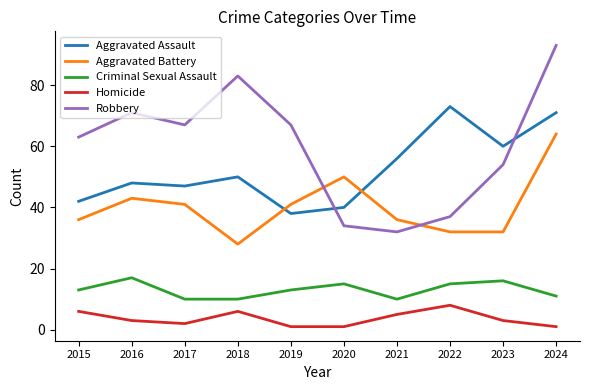

At which category is the sum across all series the highest?

2024